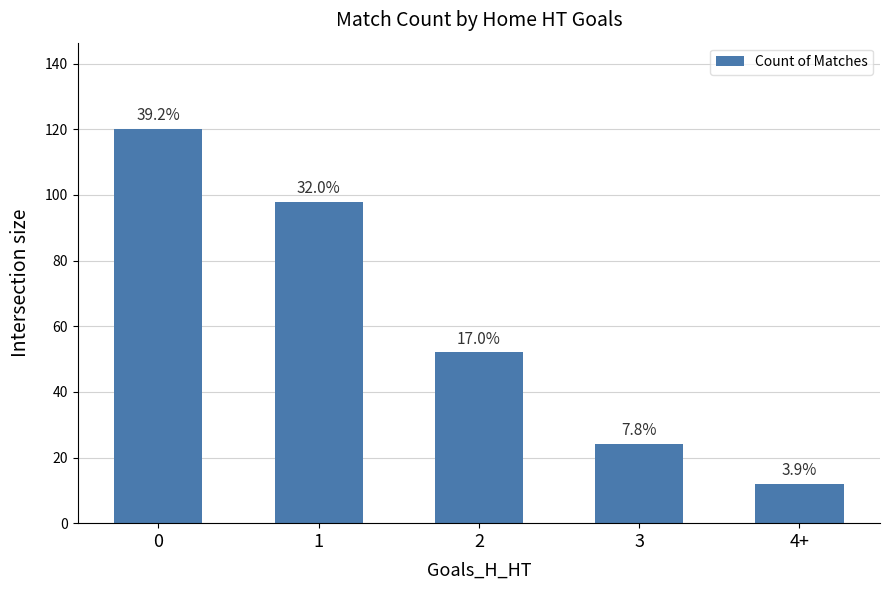

Does the chart contain any negative values?

No